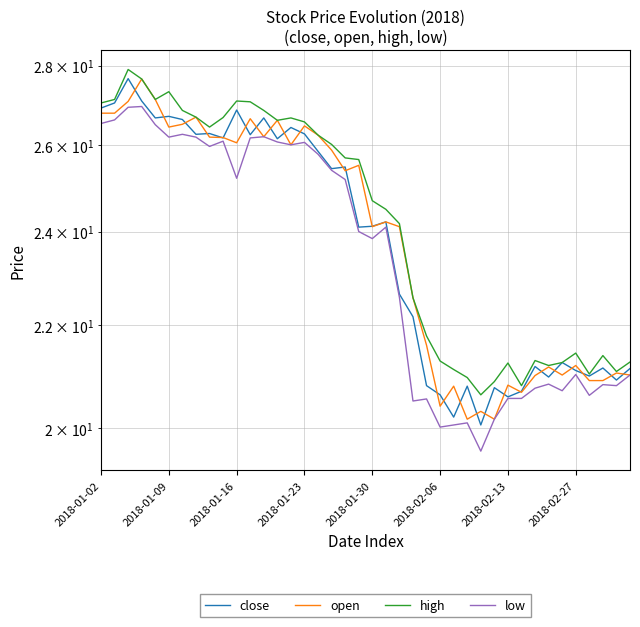

How many values in the open series are below 25?

20